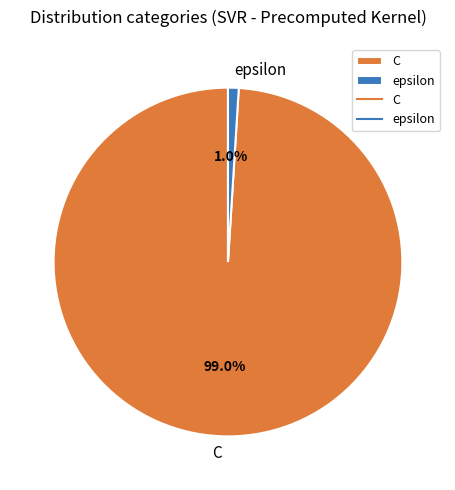

Between epsilon and C, which is larger?

C